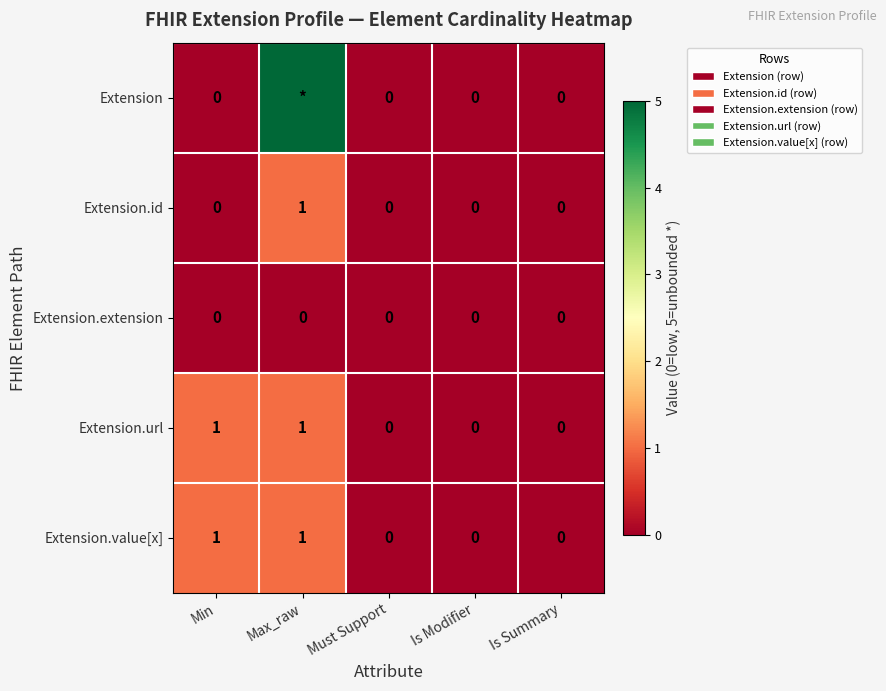

Is the value of Extension.id at Min greater than the value of Extension.url at Max_raw?

No